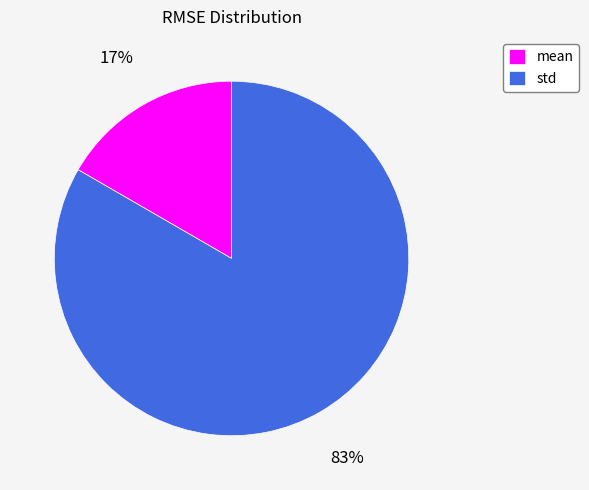

To the nearest percent, what is the average slice percentage?

50%